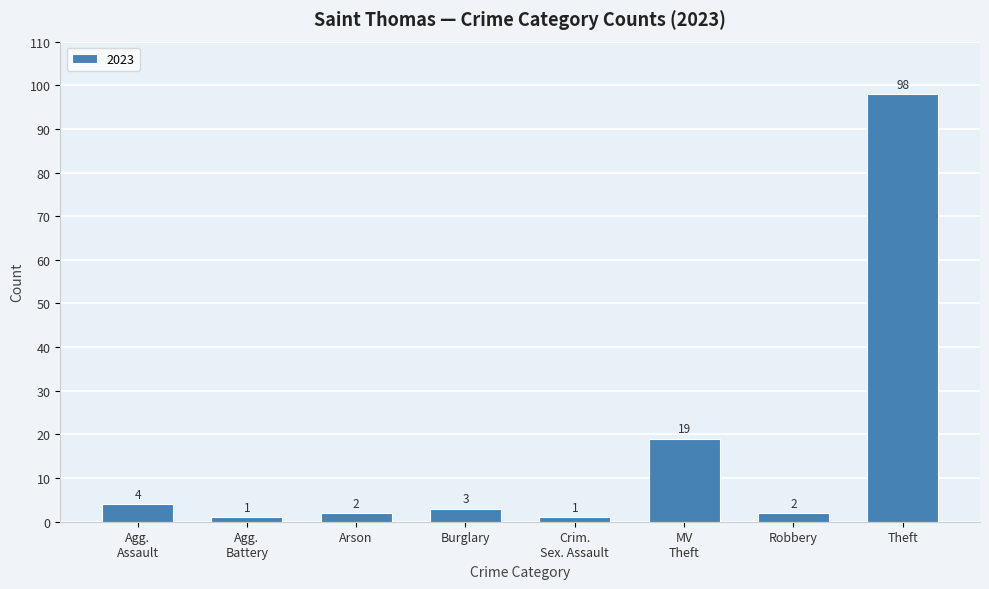

What is the value of the 8th bar from the left?

98